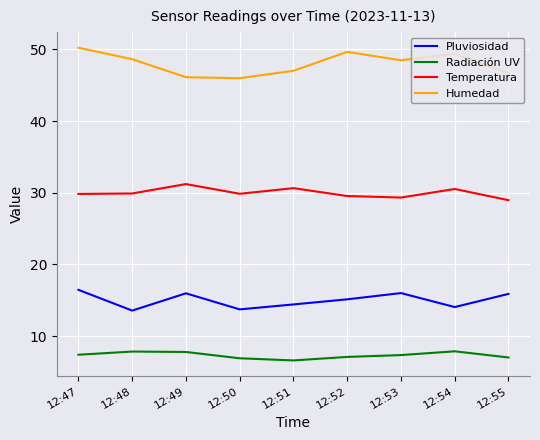

List the series in order of their peak value, highest first.

Humedad, Temperatura, Pluviosidad, Radiación UV